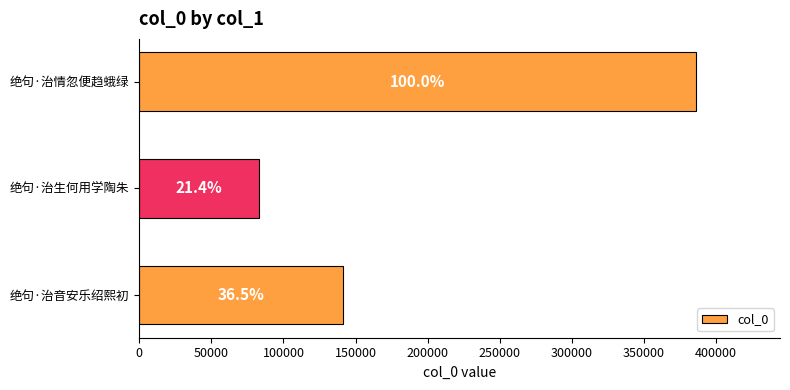

Does the chart contain any negative values?

No